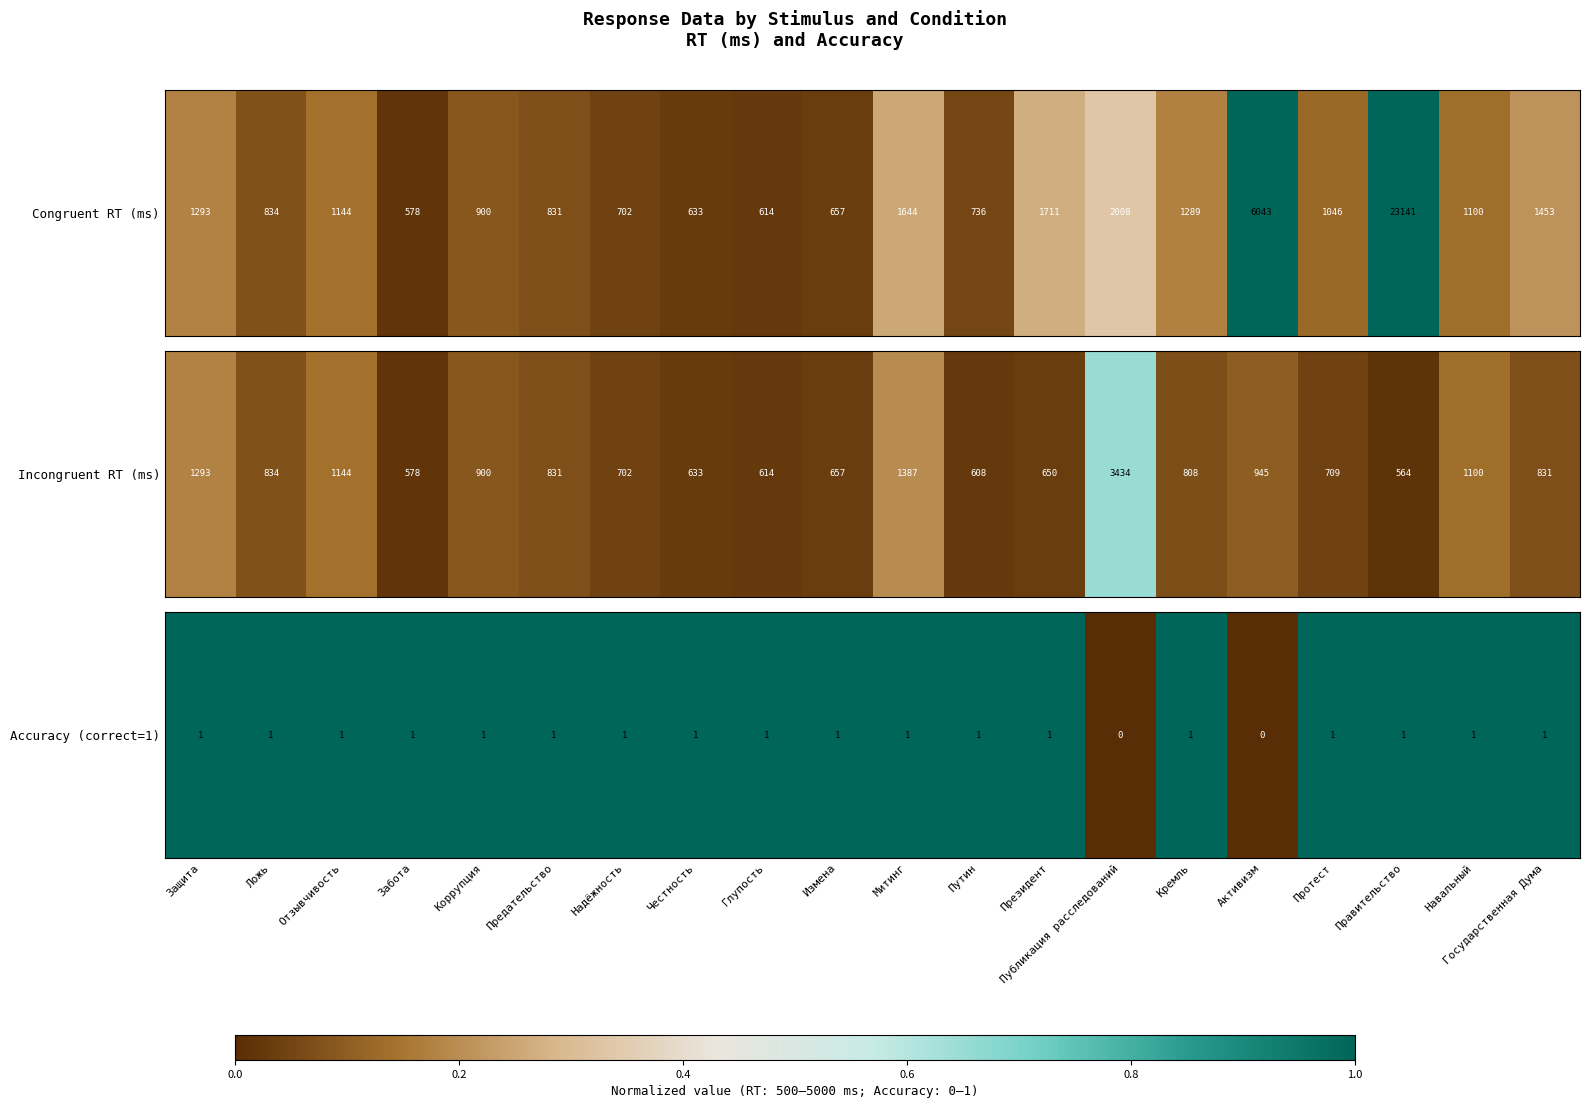

Which has a higher value, Защита or Предательство?

Защита